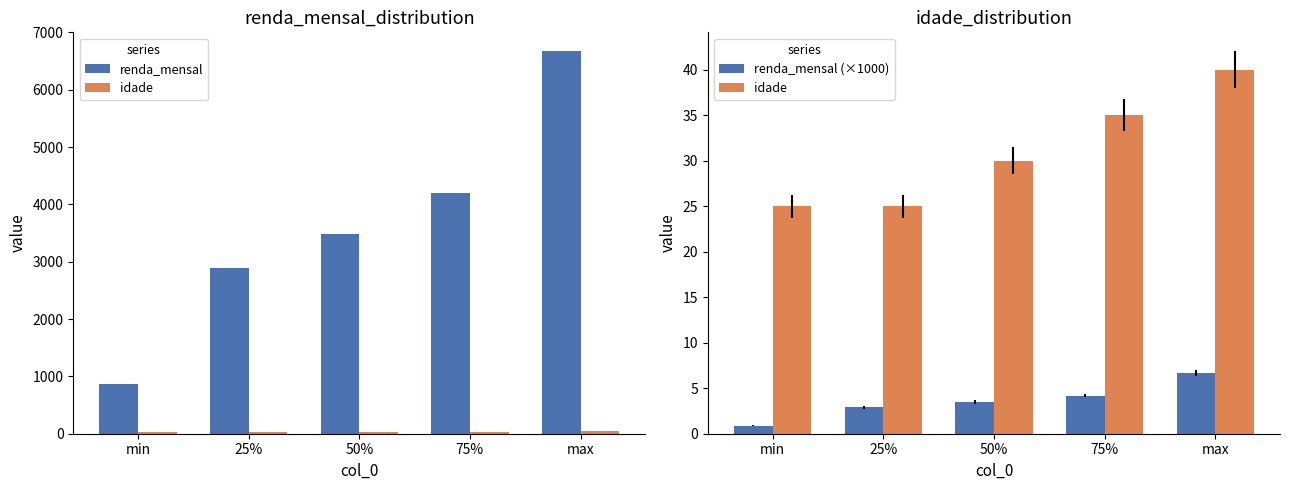

Does the chart contain any negative values?

No